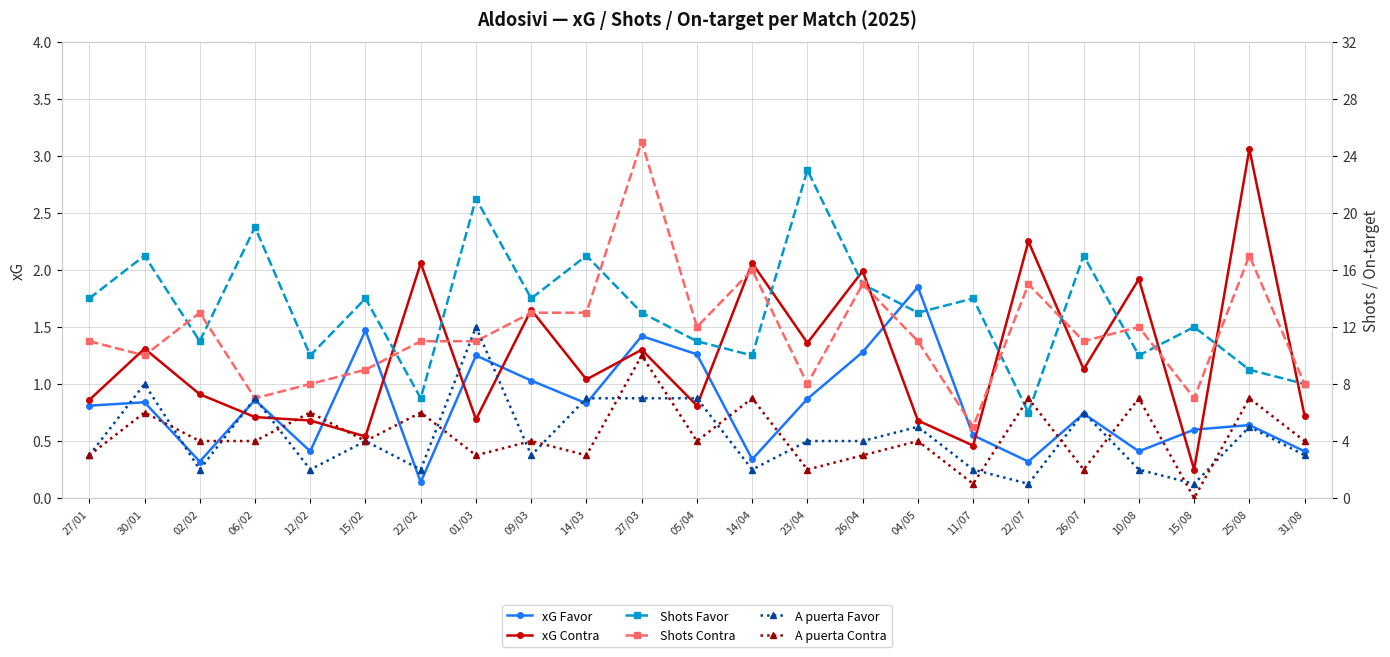

What is the total value across all series at 06/02?

38.6